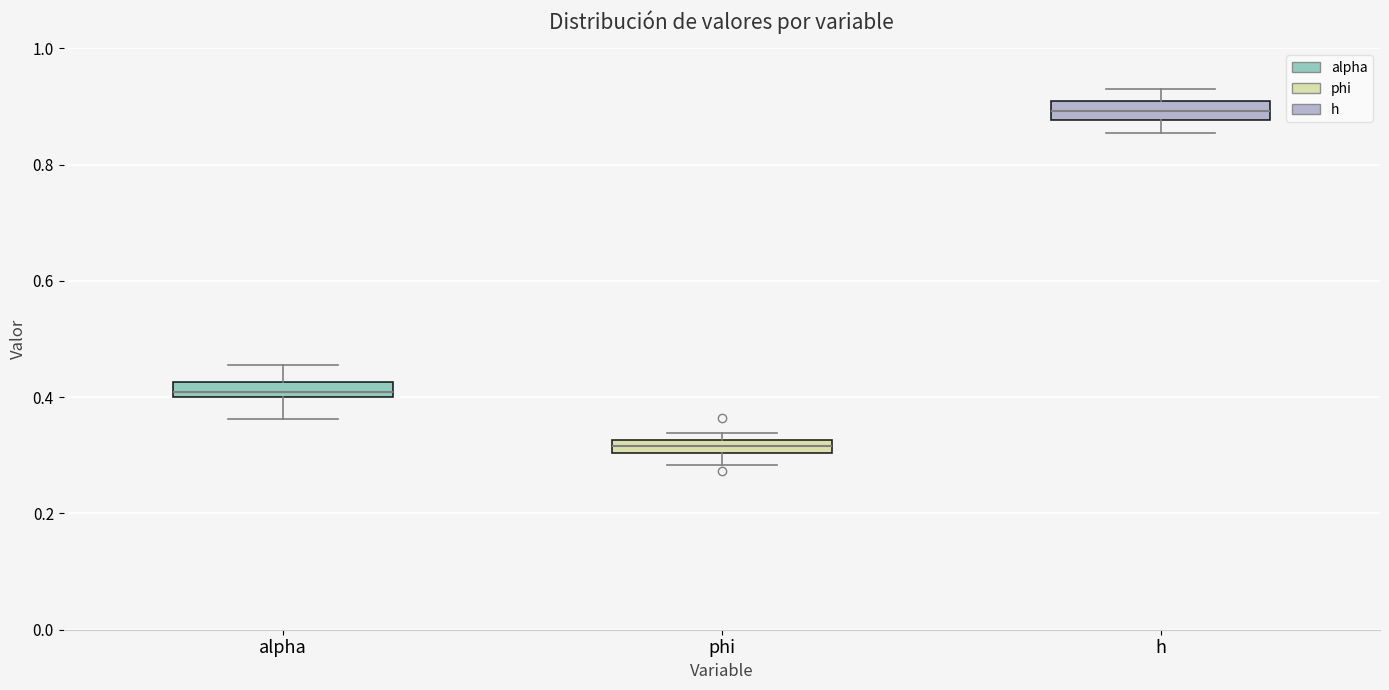

Which box has the highest median line?

h